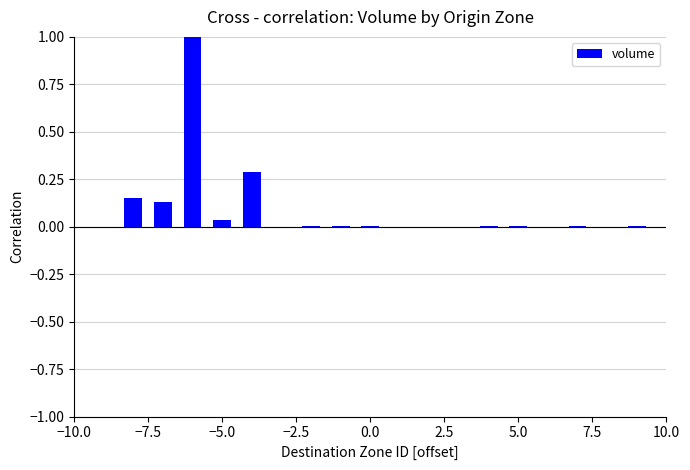

What is the sum of all values?

1.6